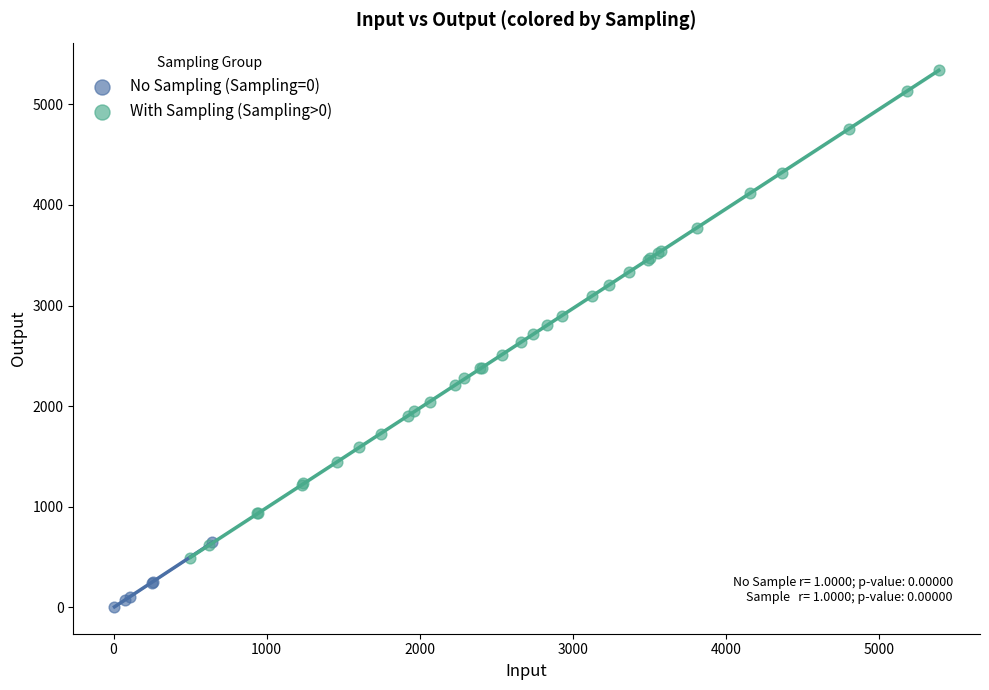

Which series reaches the maximum Y coordinate?

With Sampling (Sampling>0)